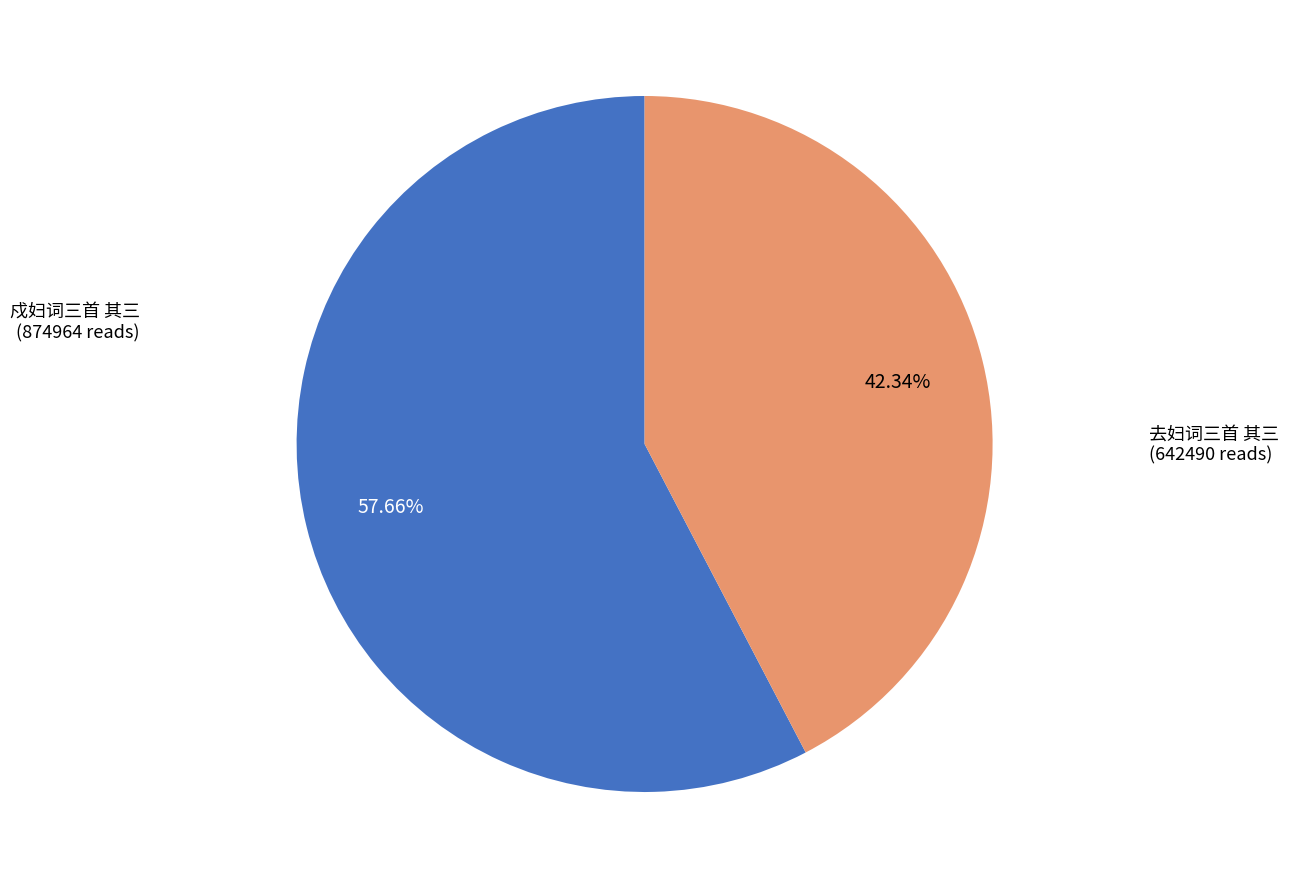

Which category has the smallest portion of the pie?

去妇词三首 其三